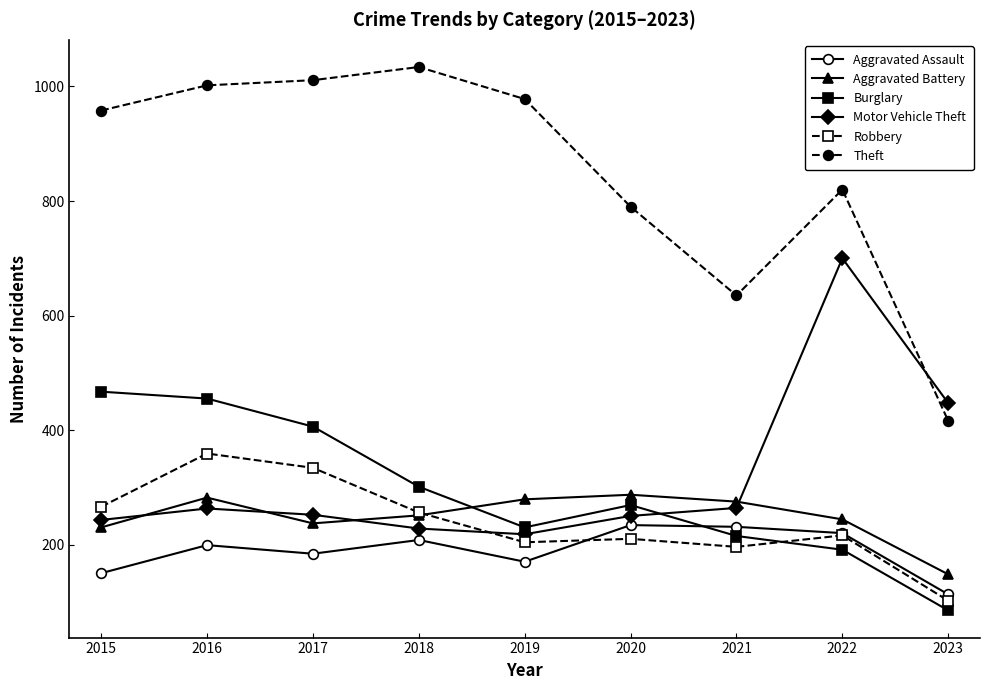

Is this an area chart (filled region under the line)?

No